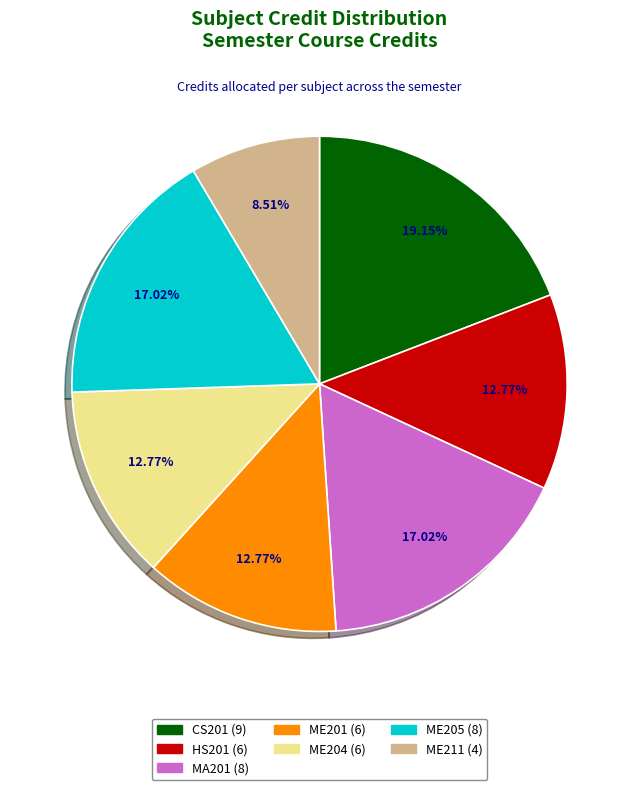

Is there a majority slice in this chart?

No